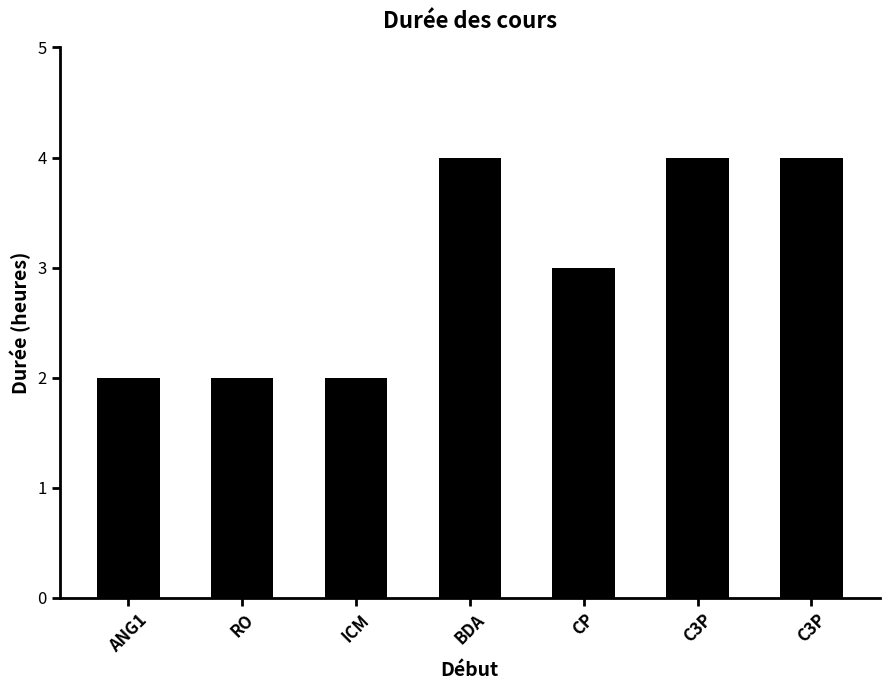

Count the number of data series in this chart.

1